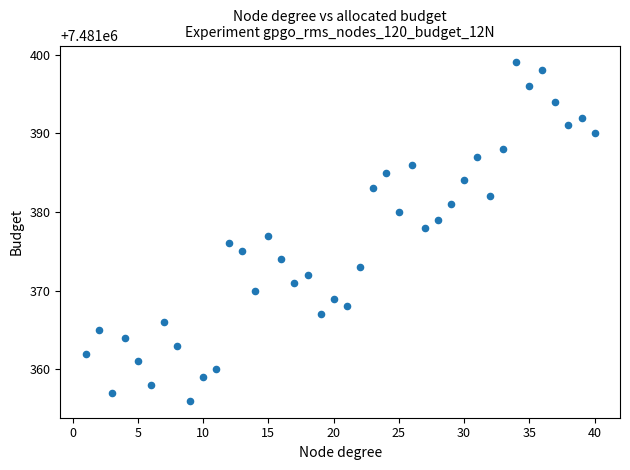

What is the range of Y values (max minus min)?

43